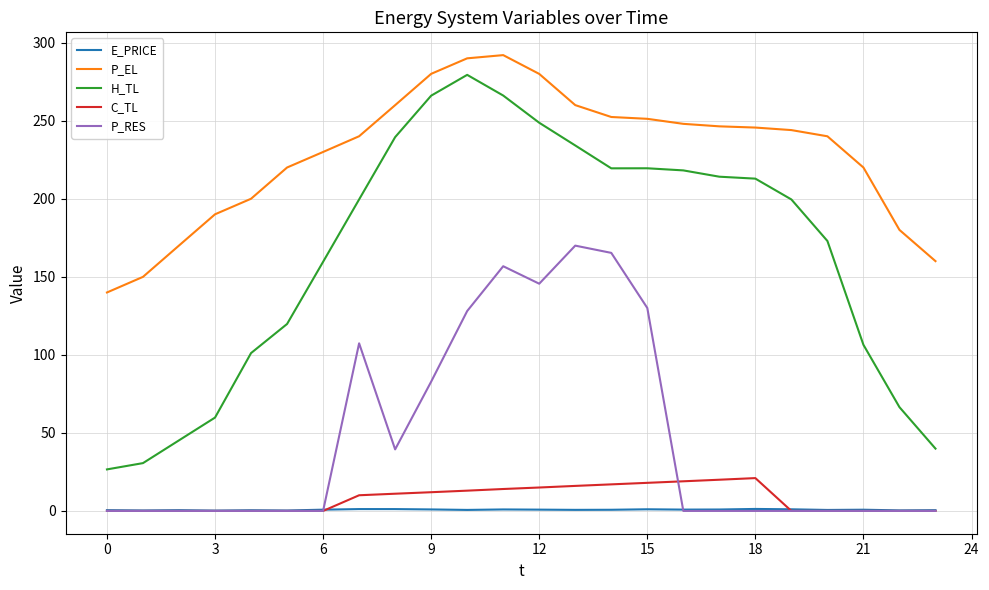

What is the lowest value of the H_TL series?

26.6